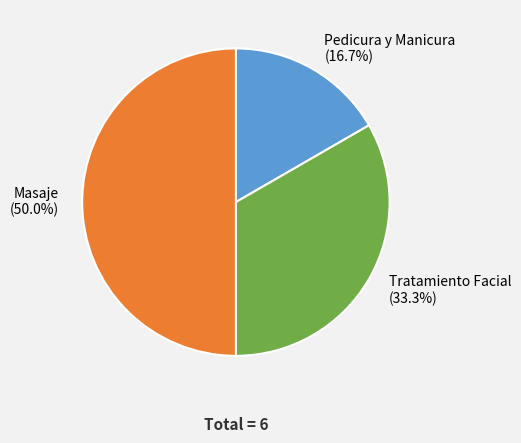

To the nearest percent, what is the difference between the largest and smallest slice percentages?

33%